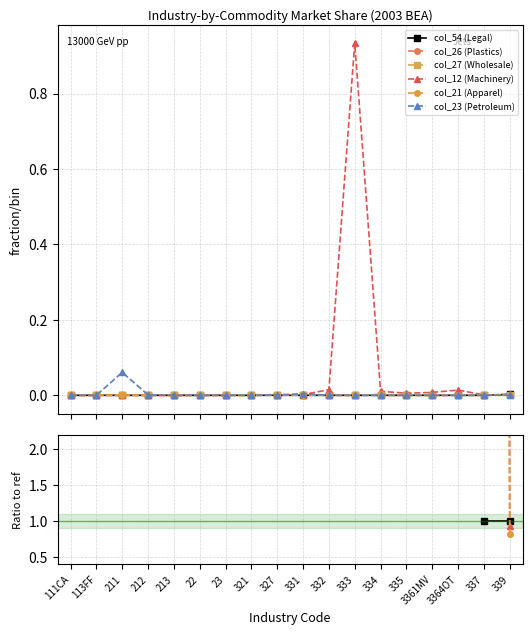

How many categories are shown in the chart?

18